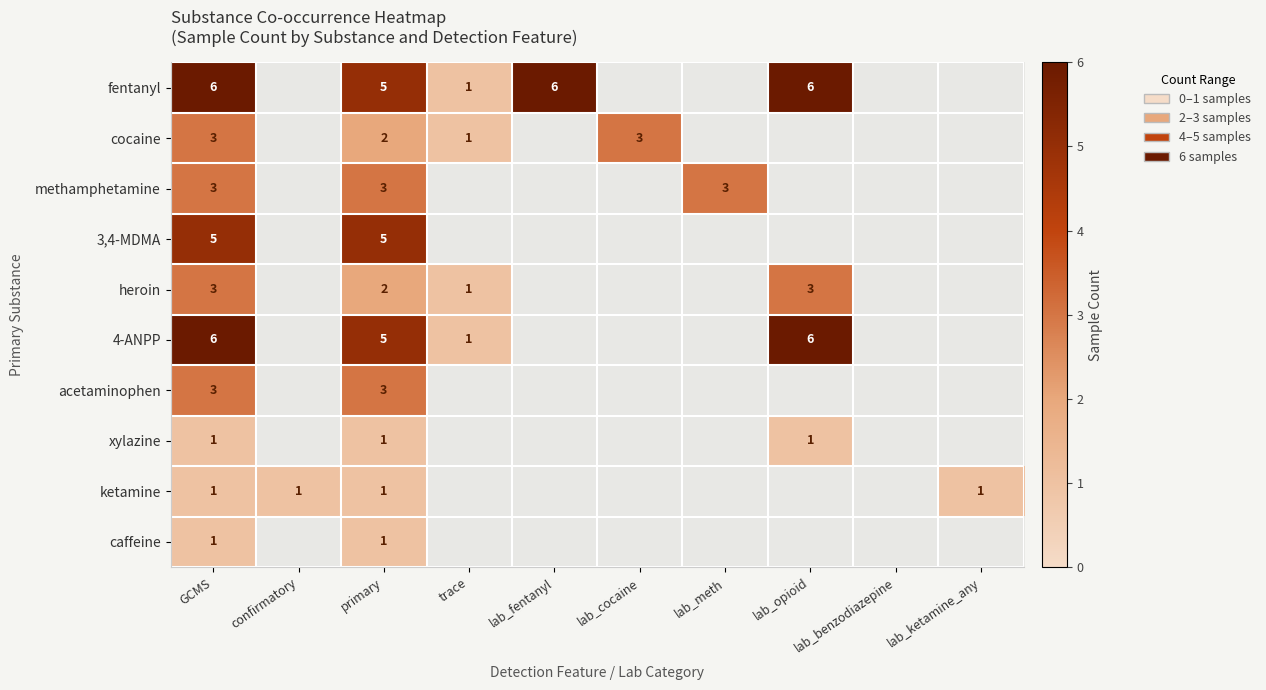

Is the value of methamphetamine at lab_meth greater than the value of 4-ANPP at trace?

Yes